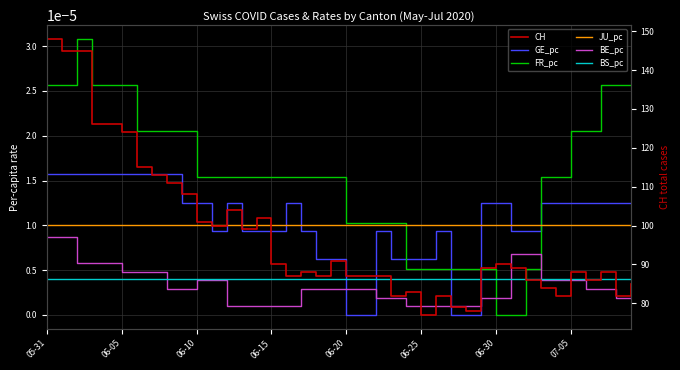

True or false: GE_pc and JU_pc cross at least once.

True